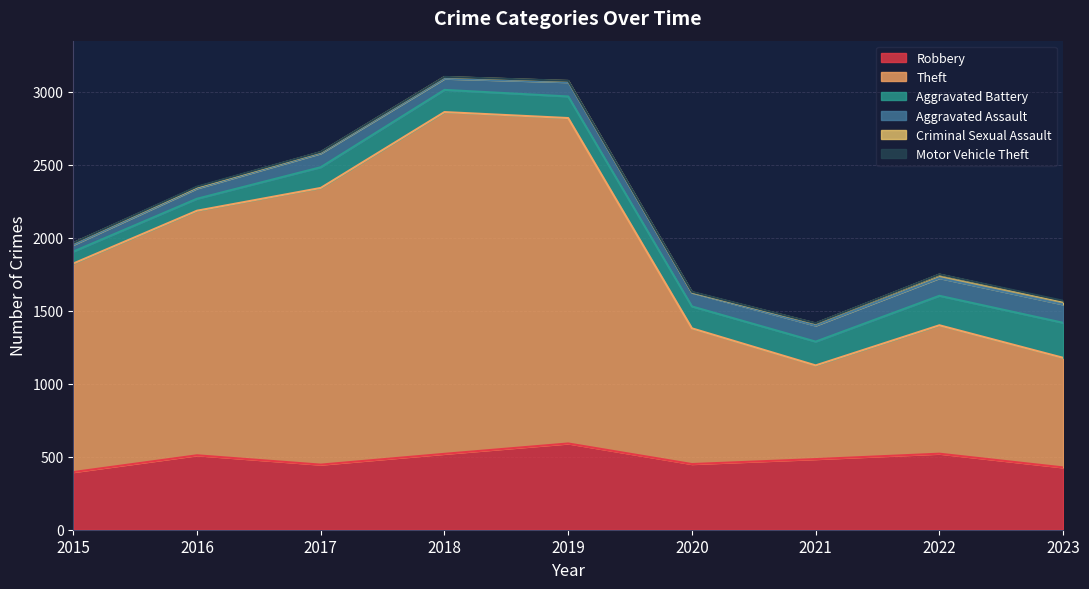

What is the value of the Aggravated Assault point at the 8th from the left?

121